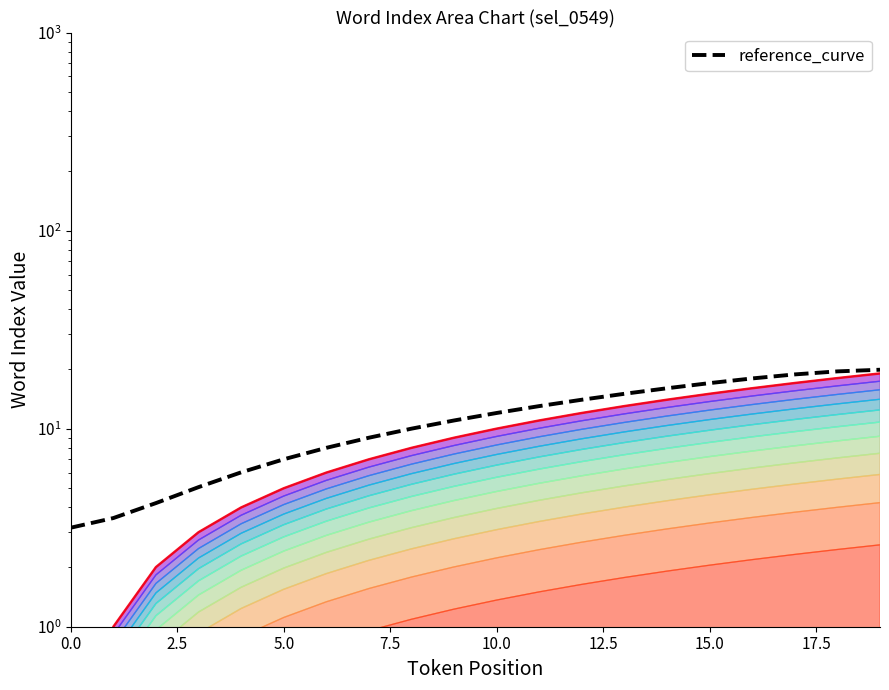

Reading left to right, extract all data points from this chart.

word_index: 0.0	1.0	2.0	3.0	4.0	5.0	6.0	7.0	8.0	9.0	10.0	11.0	12.0	13.0	14.0	15.0	16.0	17.0	18.0	19.0
reference_curve: 3.2	3.5	4.2	5.1	6.0	7.0	8.0	9.0	10.0	11.0	12.0	13.0	14.0	15.0	16.0	17.0	17.9	18.8	19.5	19.8